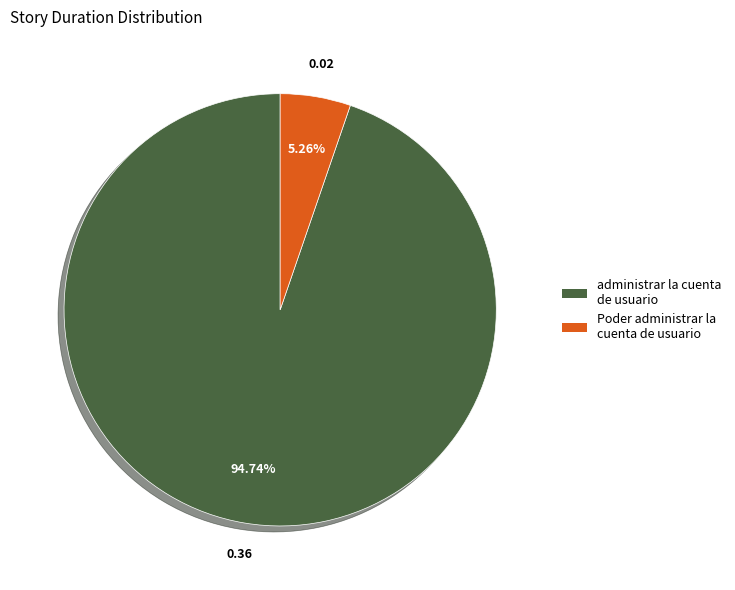

To the nearest percent, what percentage of the pie is Poder administrar la cuenta de usuario?

5%